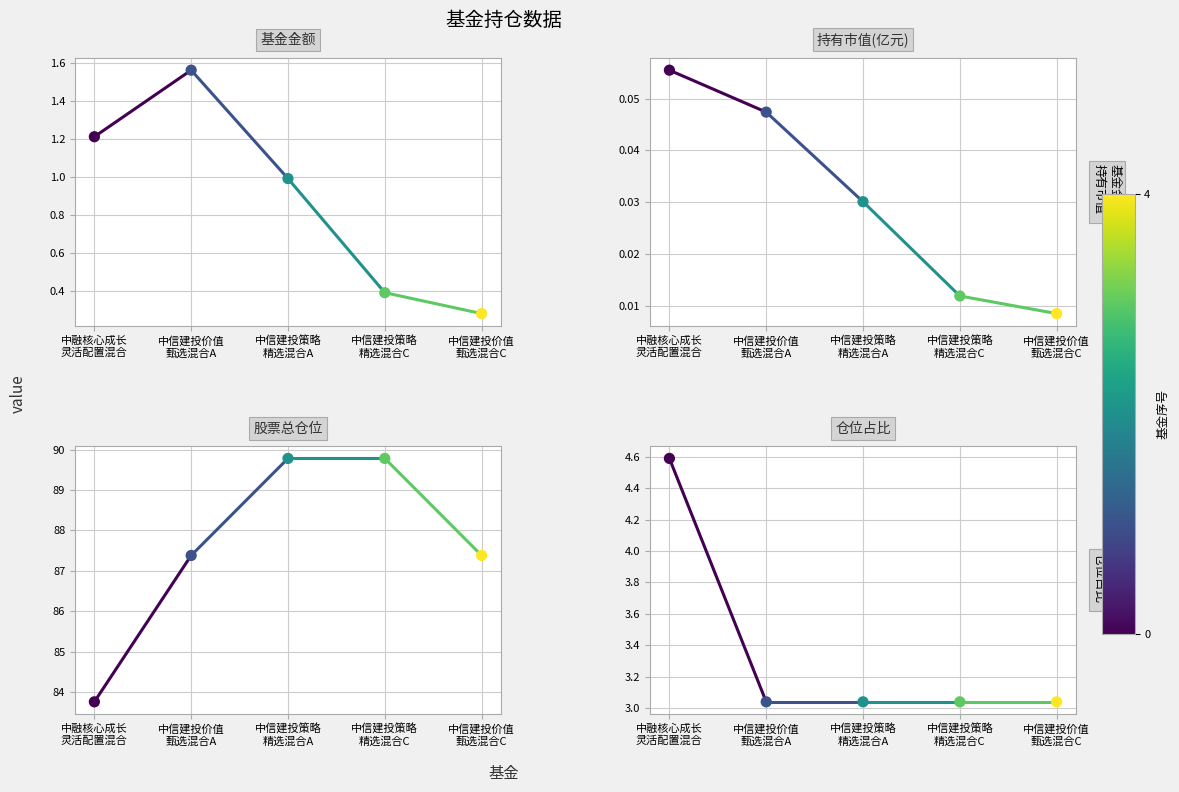

What are all the series names shown in the legend?

基金金额, 持有市值(亿元), 股票总仓位, 仓位占比